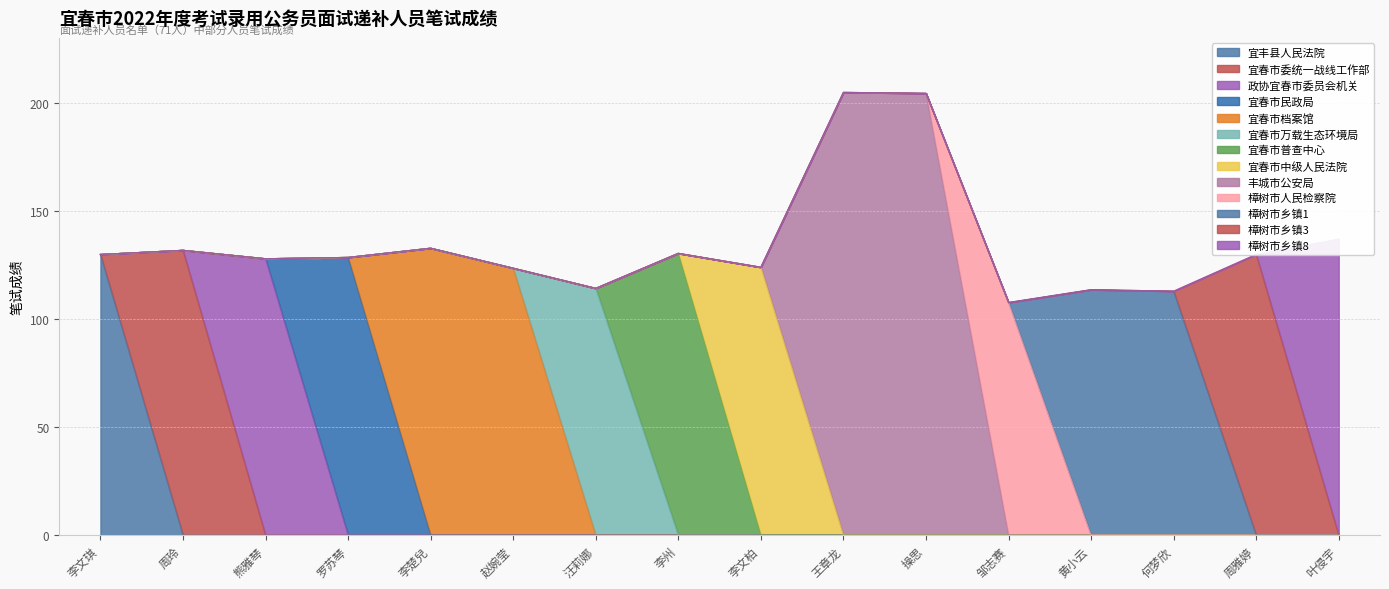

Does the chart have visible grid lines?

Yes